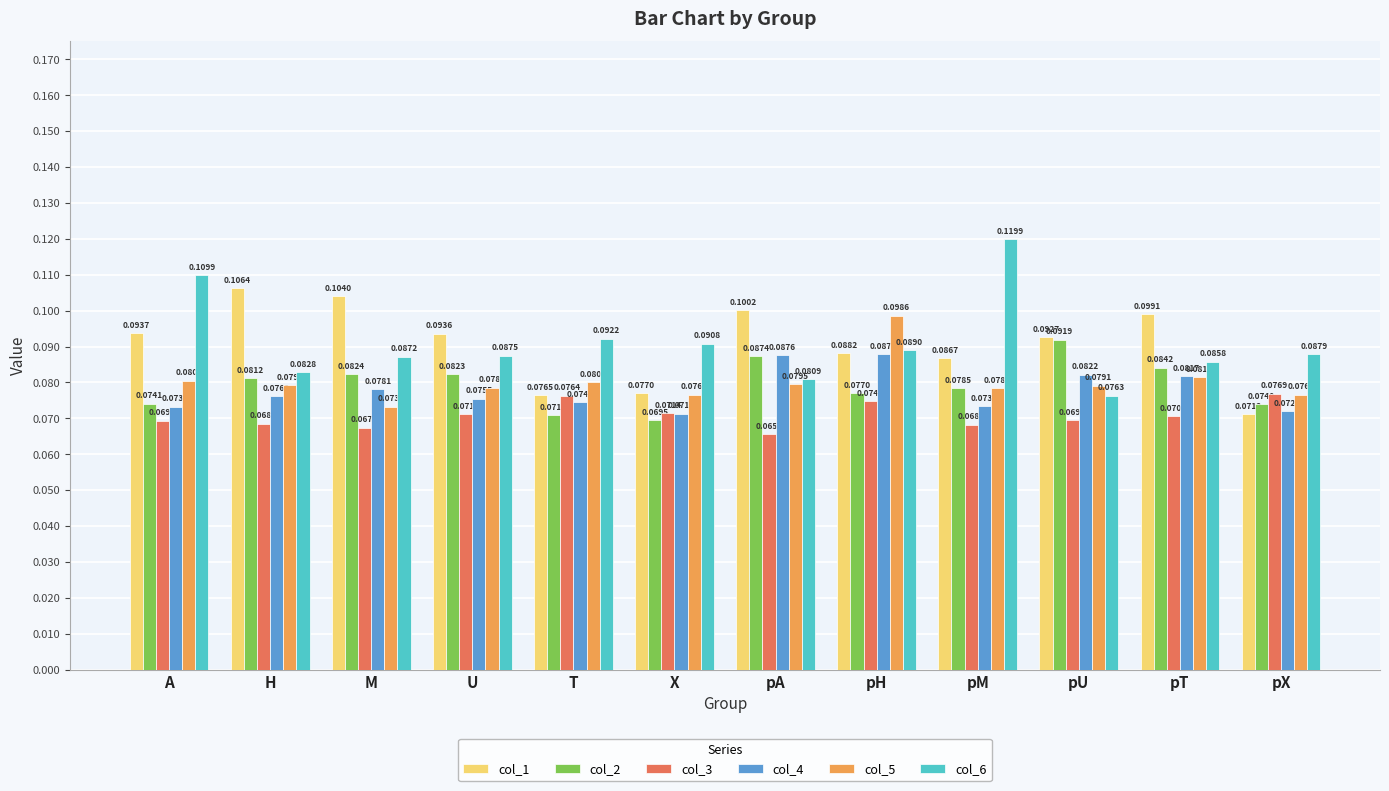

What is the label of the 2nd bar from the left?

H